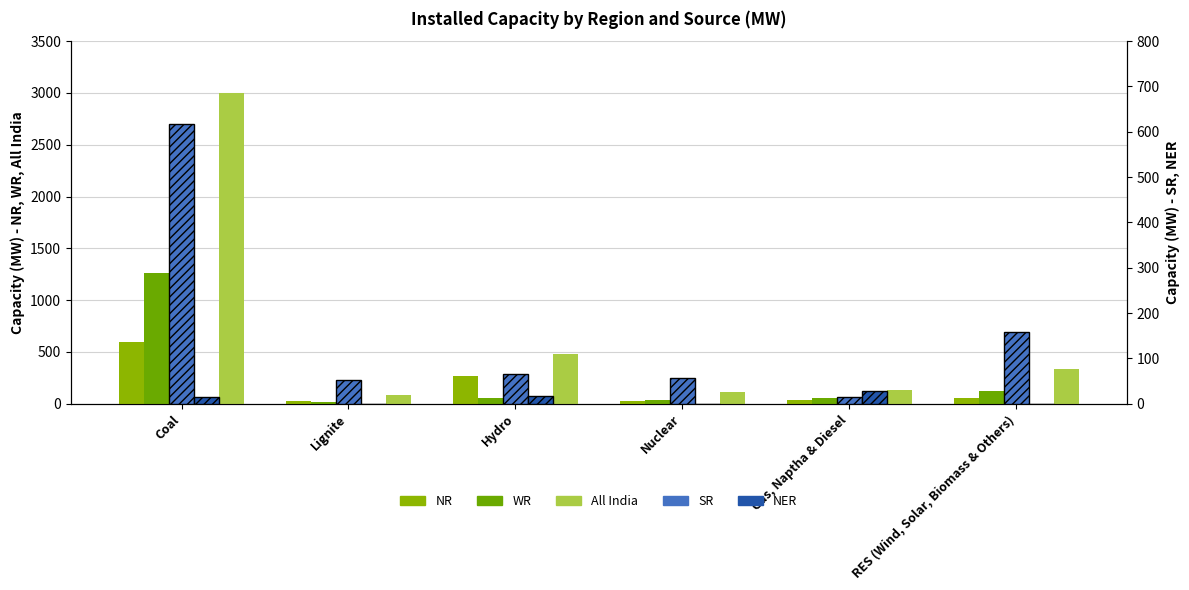

What is the sum of all SR values?

964